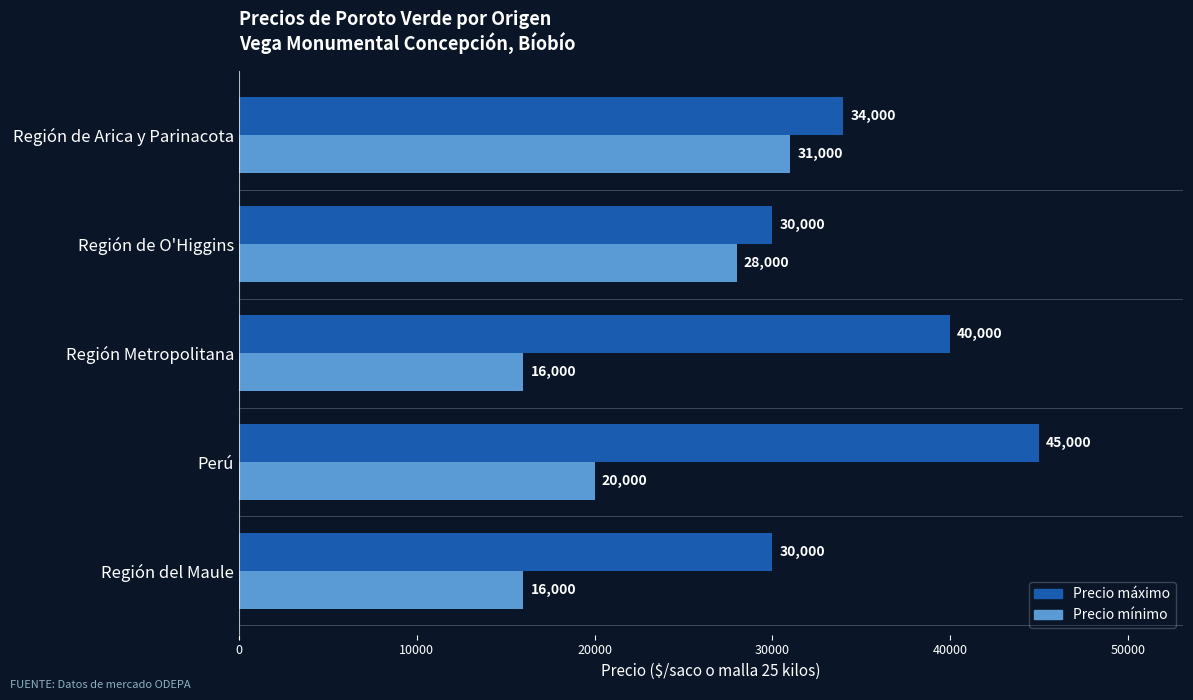

List the series in order of their overall mean, highest first.

Precio máximo, Precio mínimo